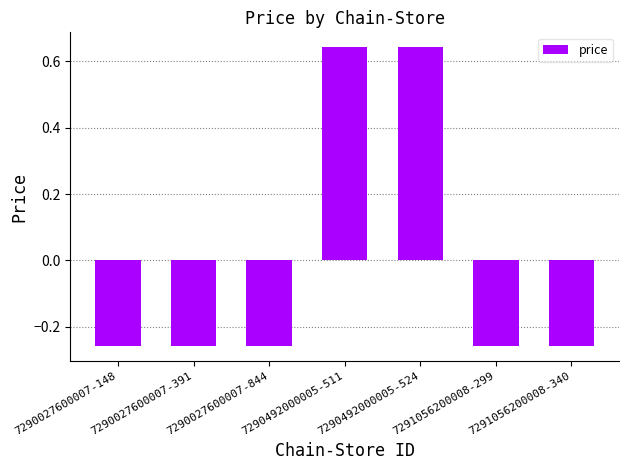

What position from the left is 7290492000005-524?

5